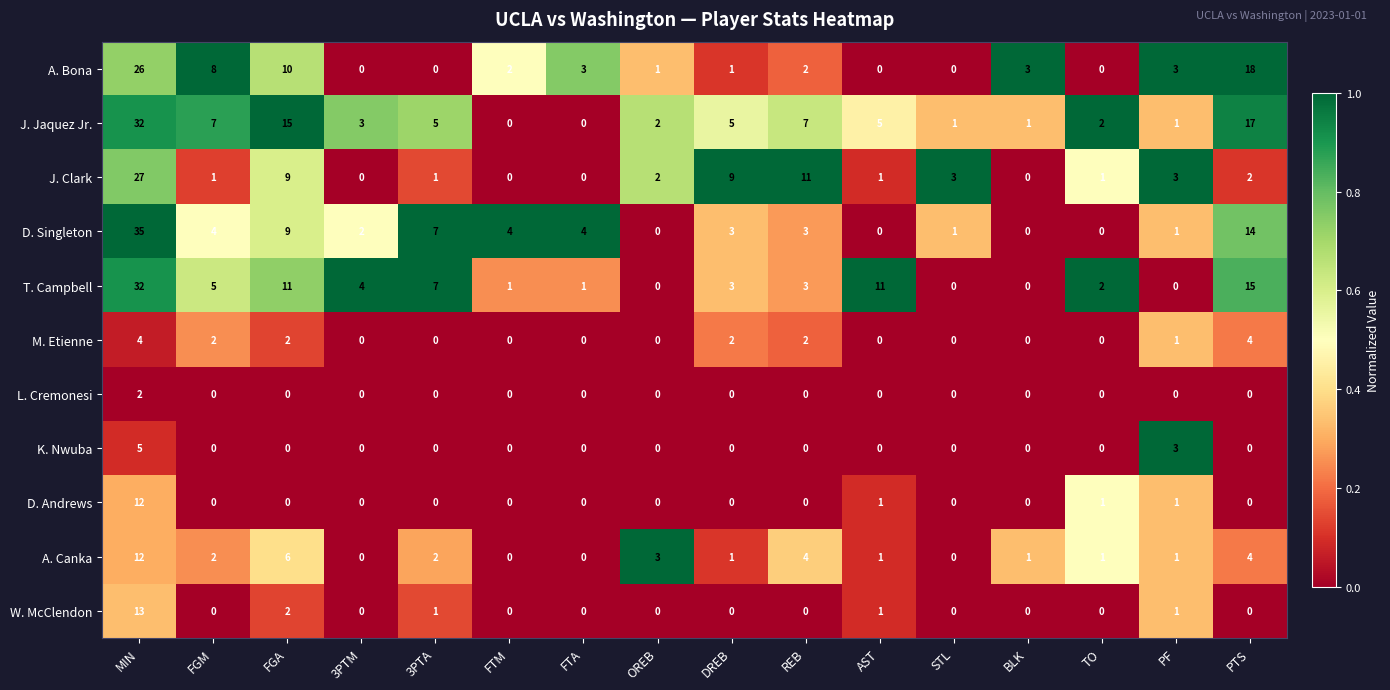

Is it true that M. Etienne equals 1 at PF?

True